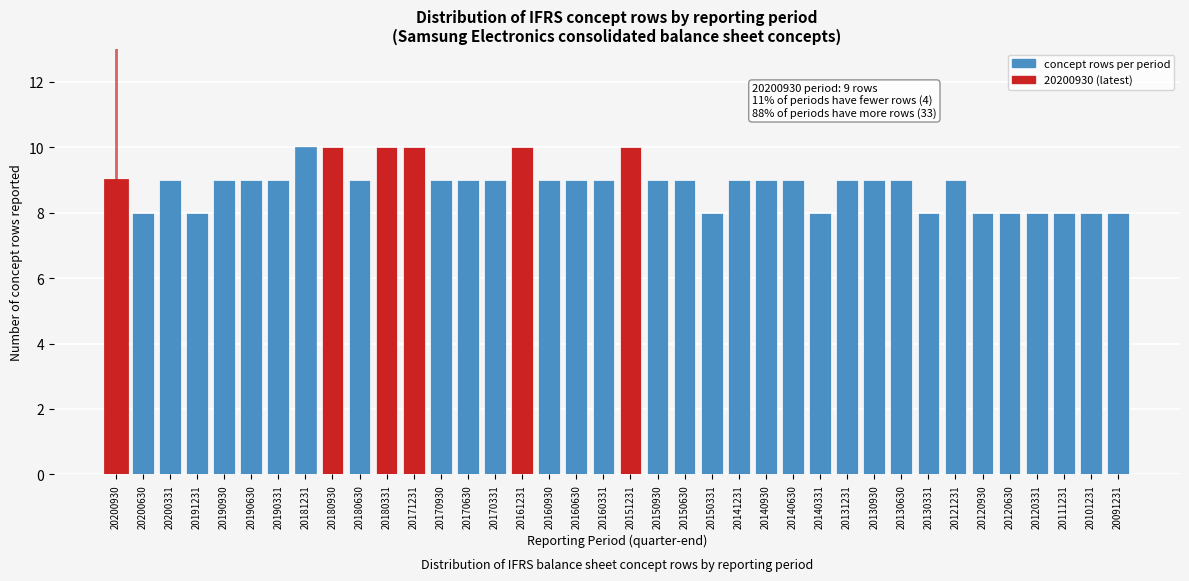

Approximately how many times larger is the value at 20160930 compared to 20140630?

1.0